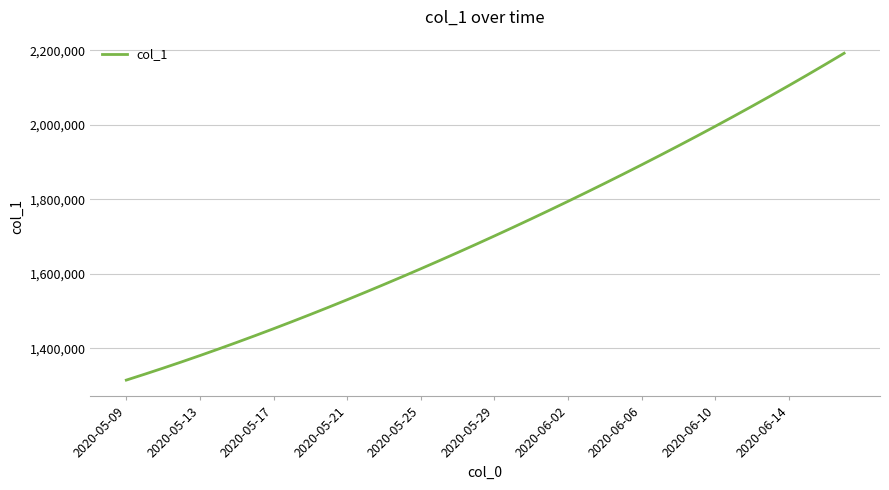

What is the maximum value shown in the chart?

2192183.8